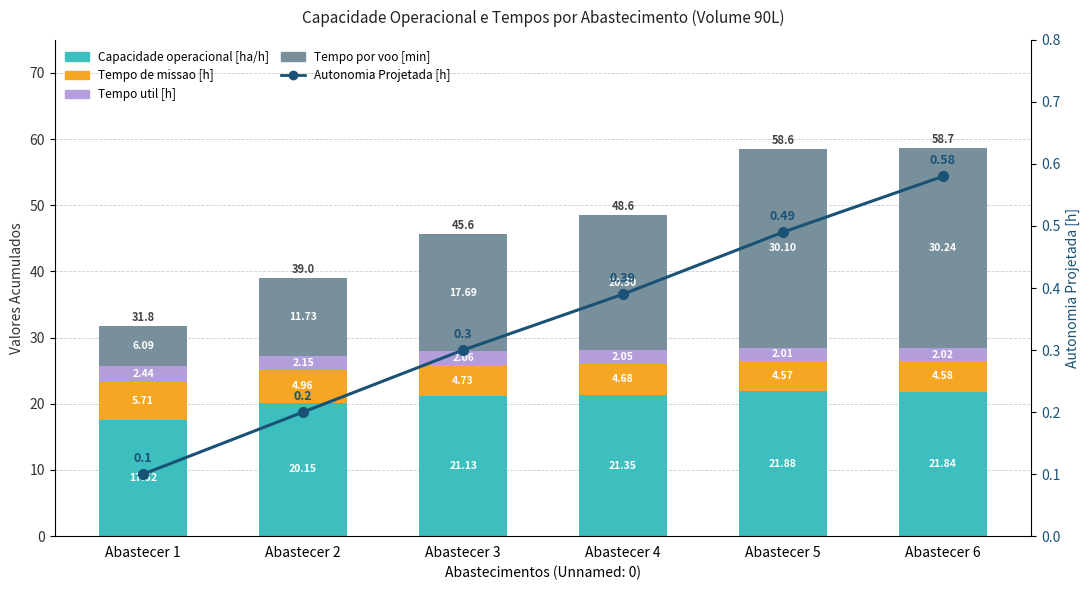

Which series has the widest spread of values?

Tempo por voo [min]